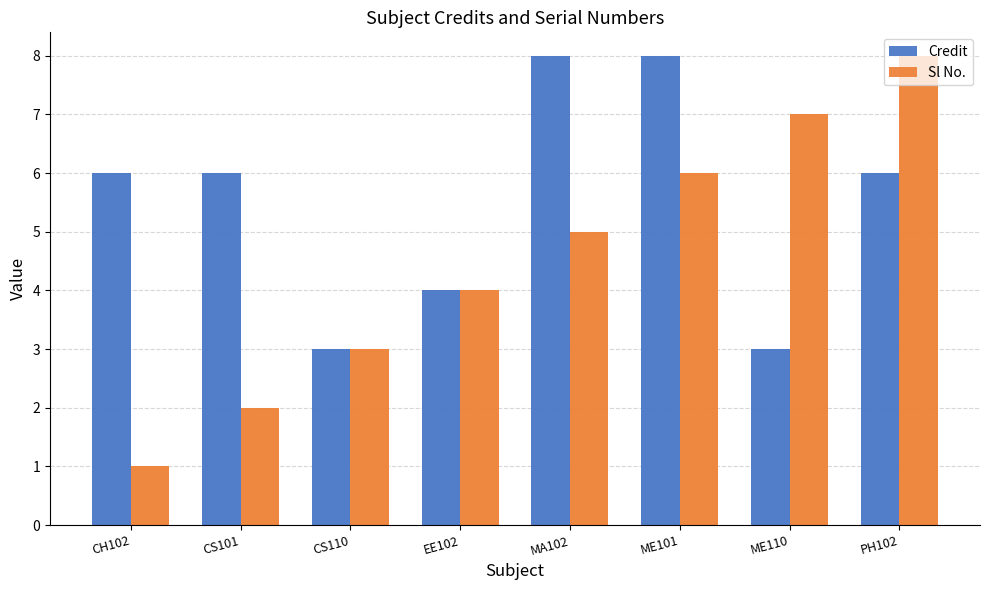

Is it true that Sl No. equals 6 at ME101?

True